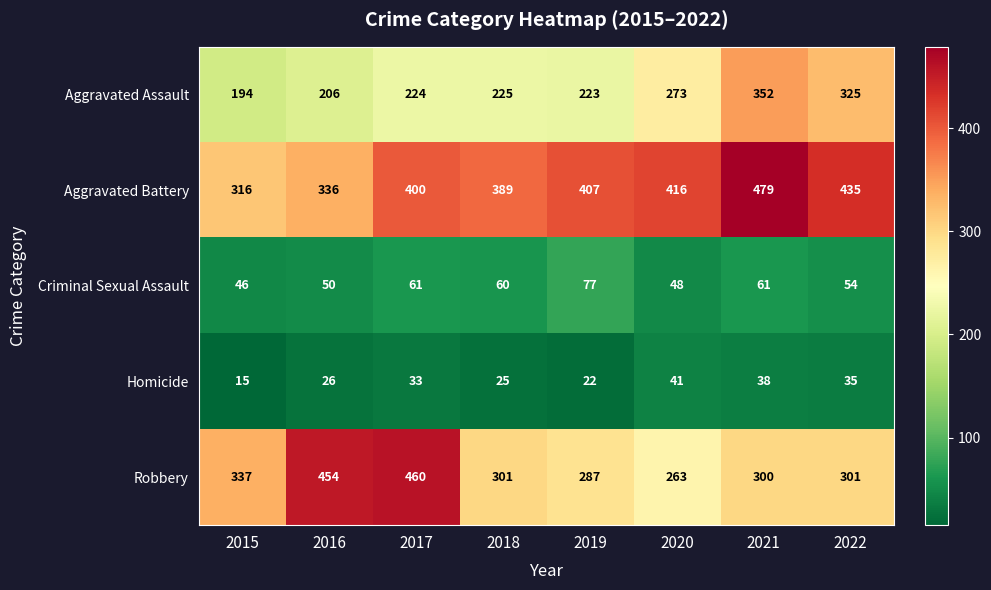

Which category has the highest value in the Aggravated Assault series?

2021